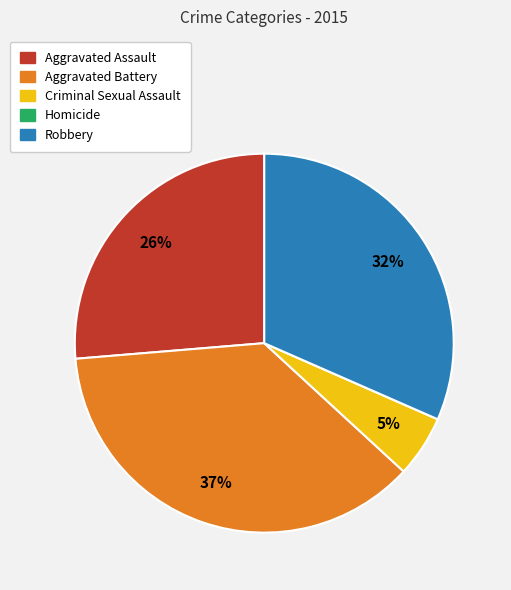

Do Aggravated Assault and Robbery together represent more than half of the pie?

Yes